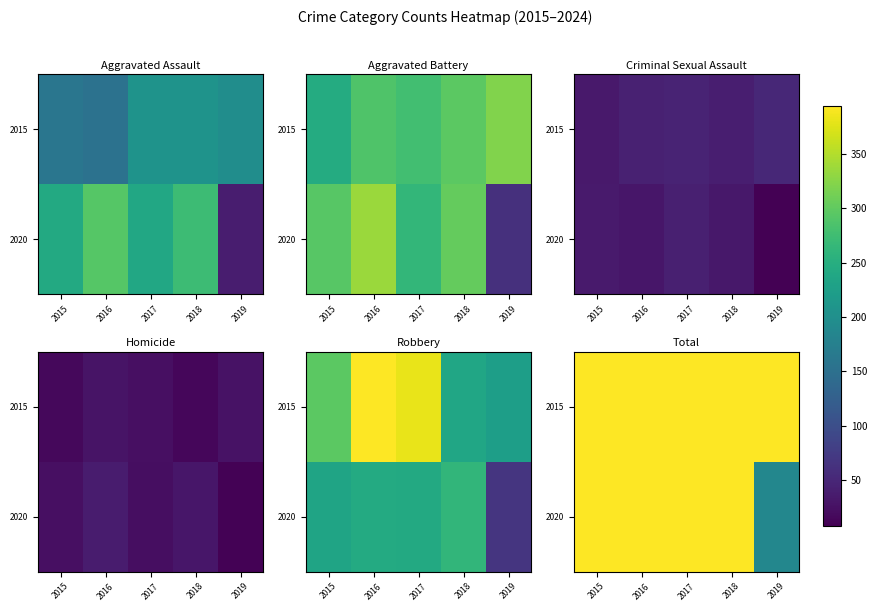

What is the difference between the maximum and second lowest values in the 2020 series?

131